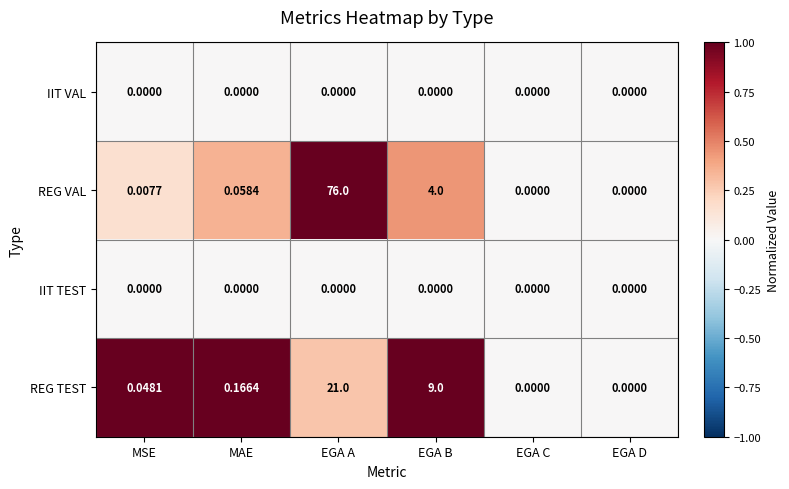

Which series has the largest range (max minus min)?

REG VAL